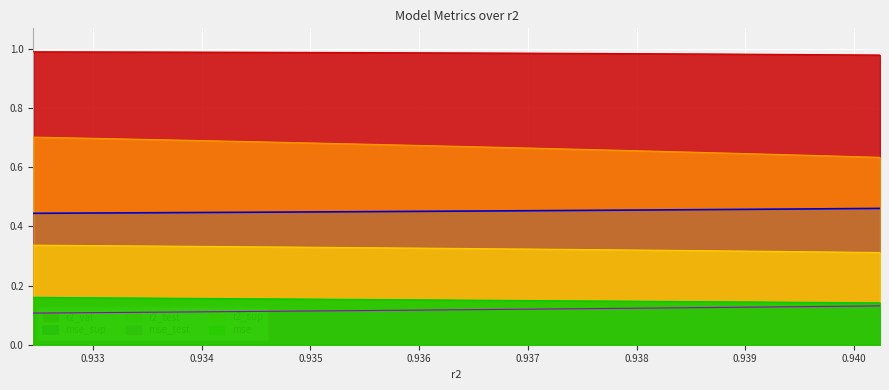

True or false: r2_sup and mse_test cross at least once.

False